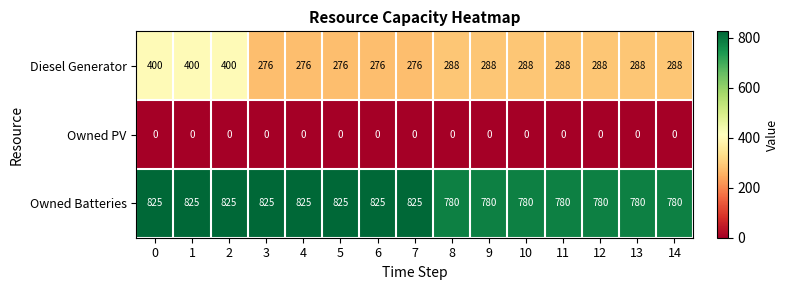

List the series in order of their overall mean, highest first.

Owned Batteries, Diesel Generator, Owned PV